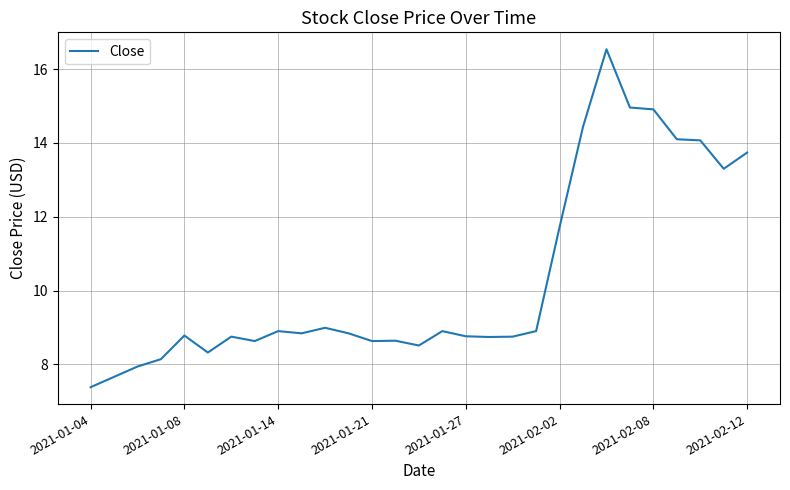

What is the difference between the maximum and minimum values?

9.2